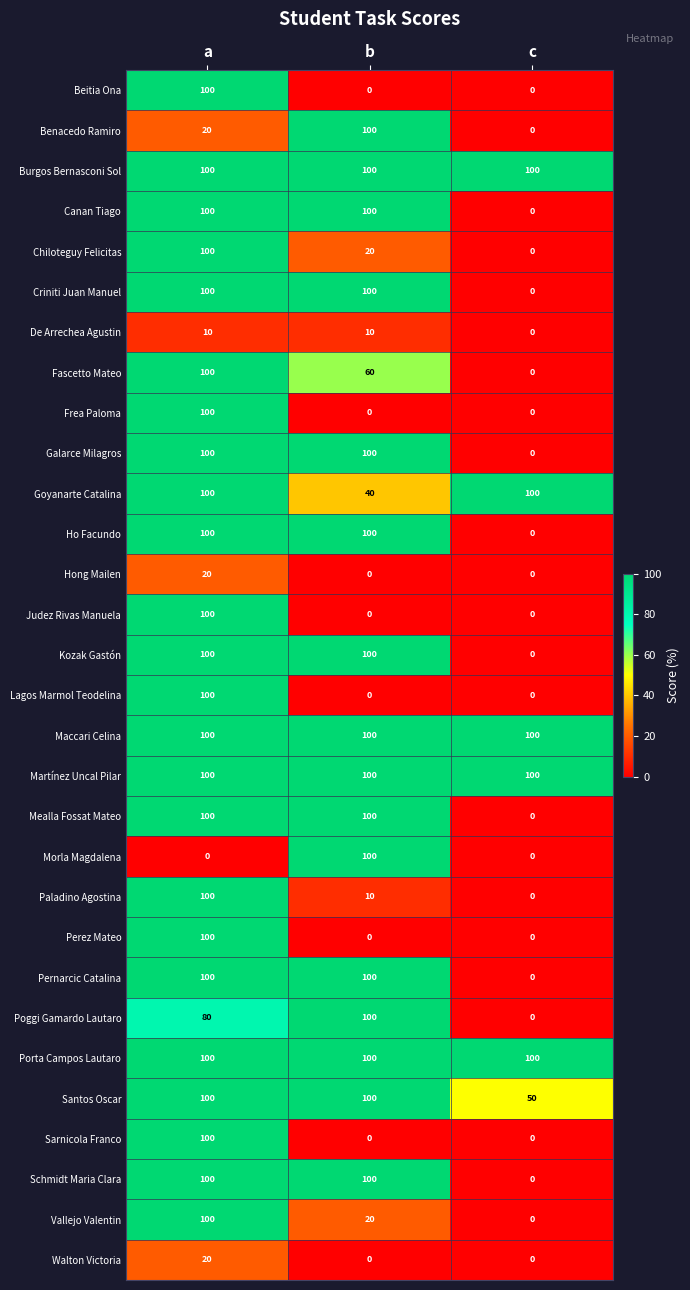

What is the minimum value for Maccari Celina?

100